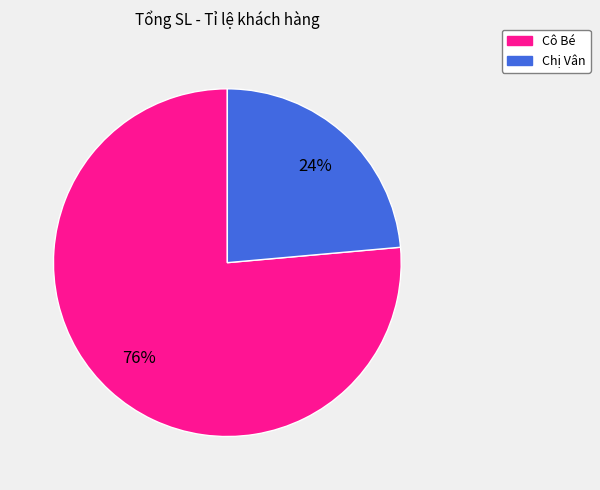

Is there any slice that represents more than half of the pie?

Yes